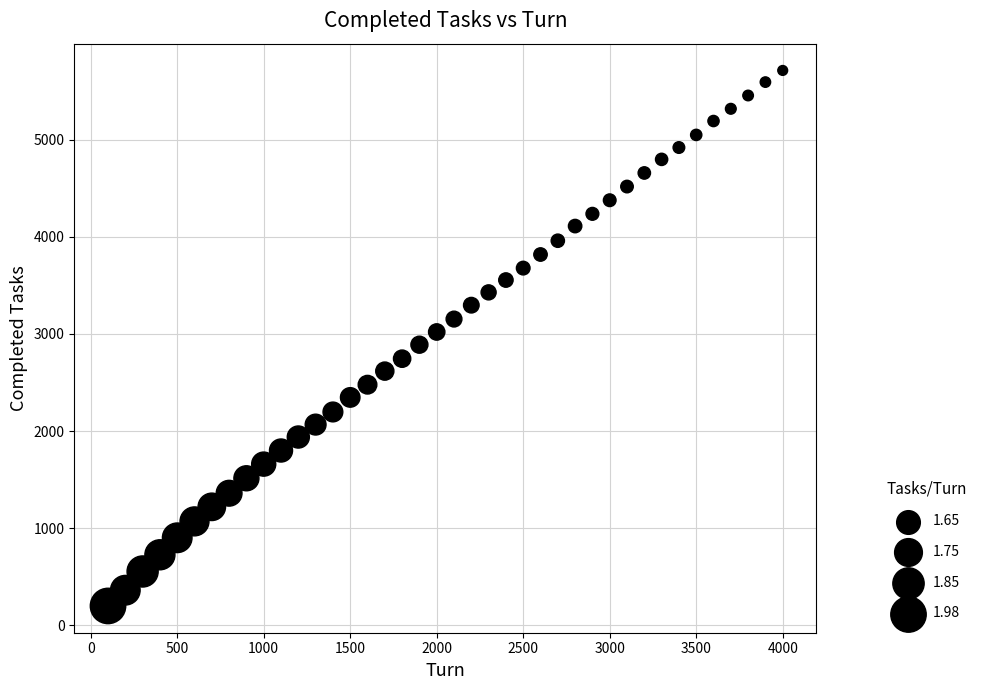

What is the range of Y values (max minus min)?

5516